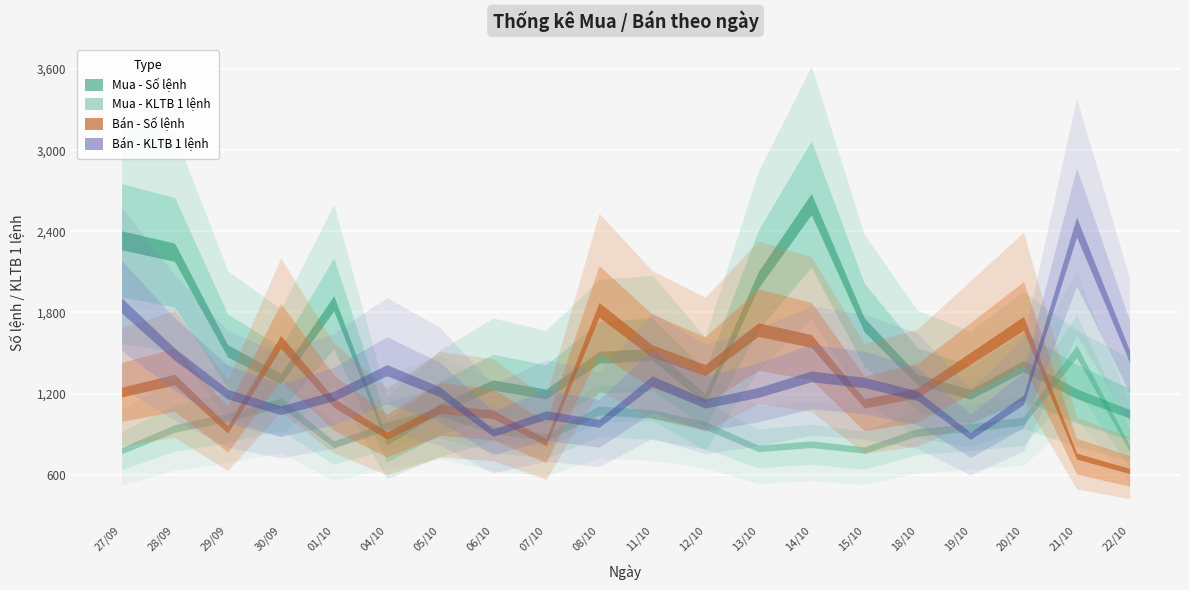

Which series has the largest total across all categories?

Mua - Số lệnh